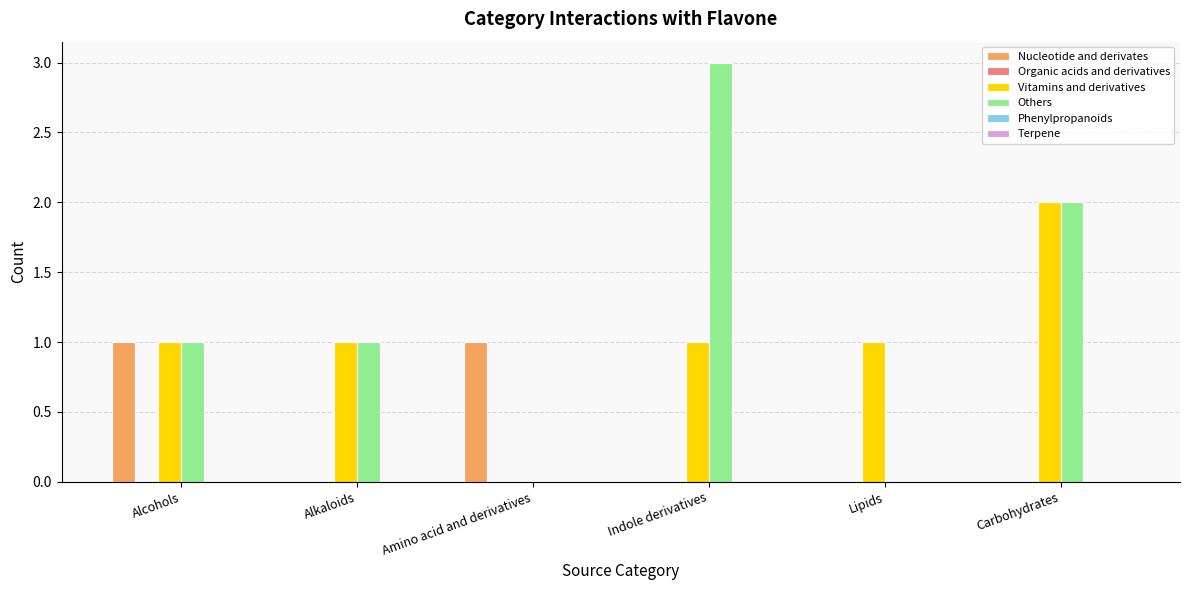

Which series has the largest total across all categories?

Others